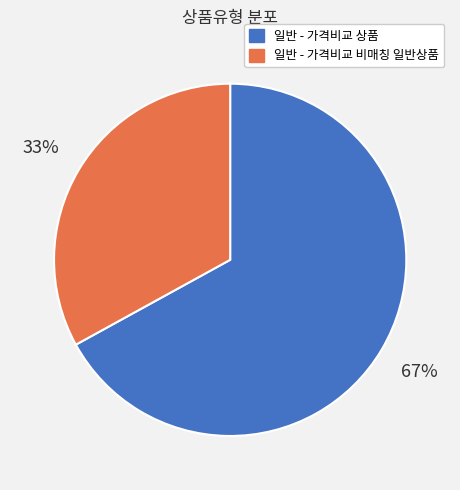

Which category accounts for the majority?

일반 - 가격비교 상품